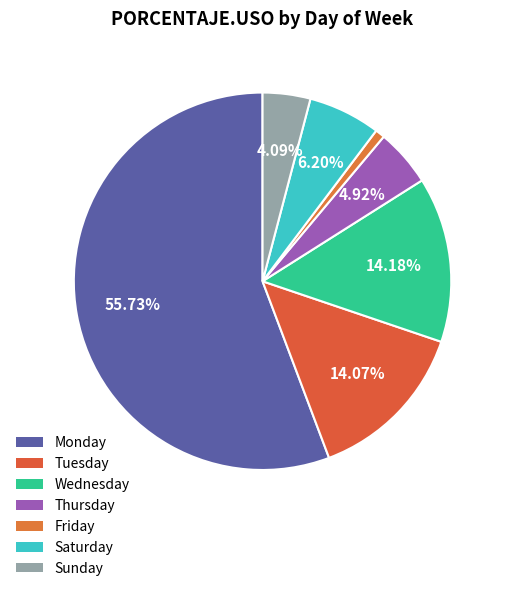

Count the number of slices in the pie.

7